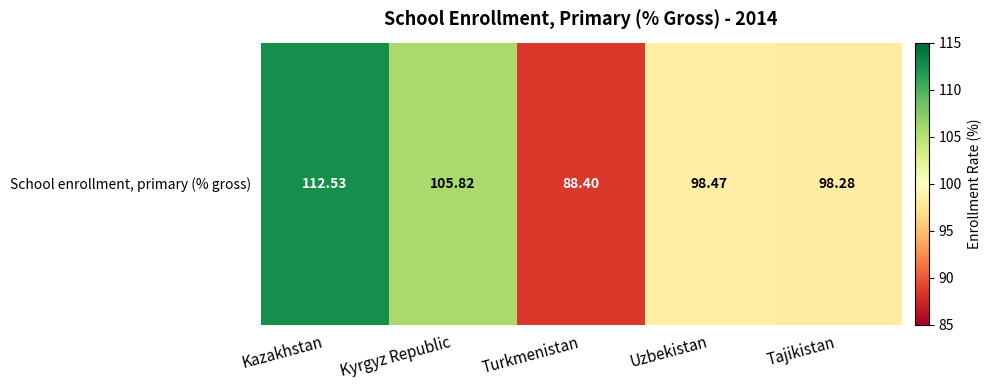

List the labels in order of value, largest first.

Kazakhstan, Kyrgyz Republic, Uzbekistan, Tajikistan, Turkmenistan